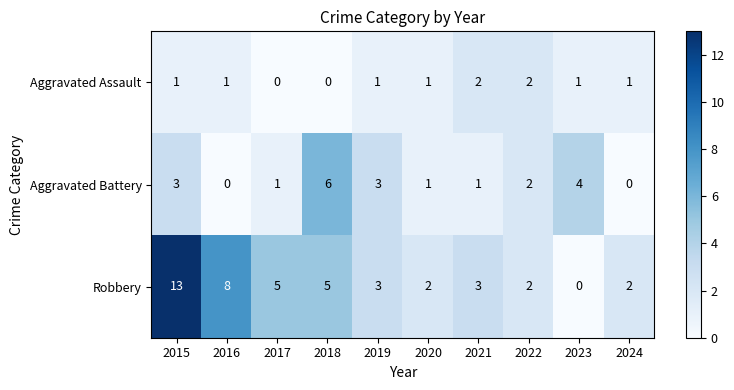

What is the greatest value displayed?

13